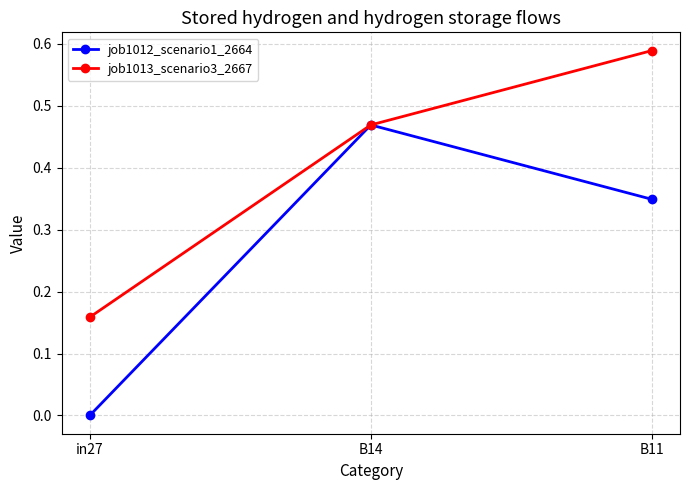

The job1013_scenario3_2667 series shows 0.3 at B14. True or false?

False